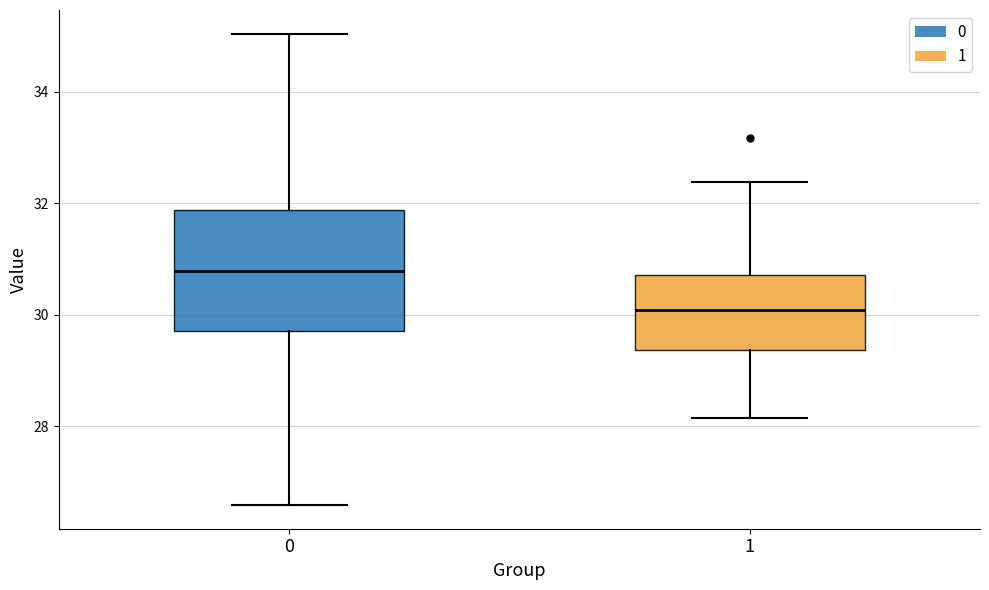

Which box has the lowest median line?

1